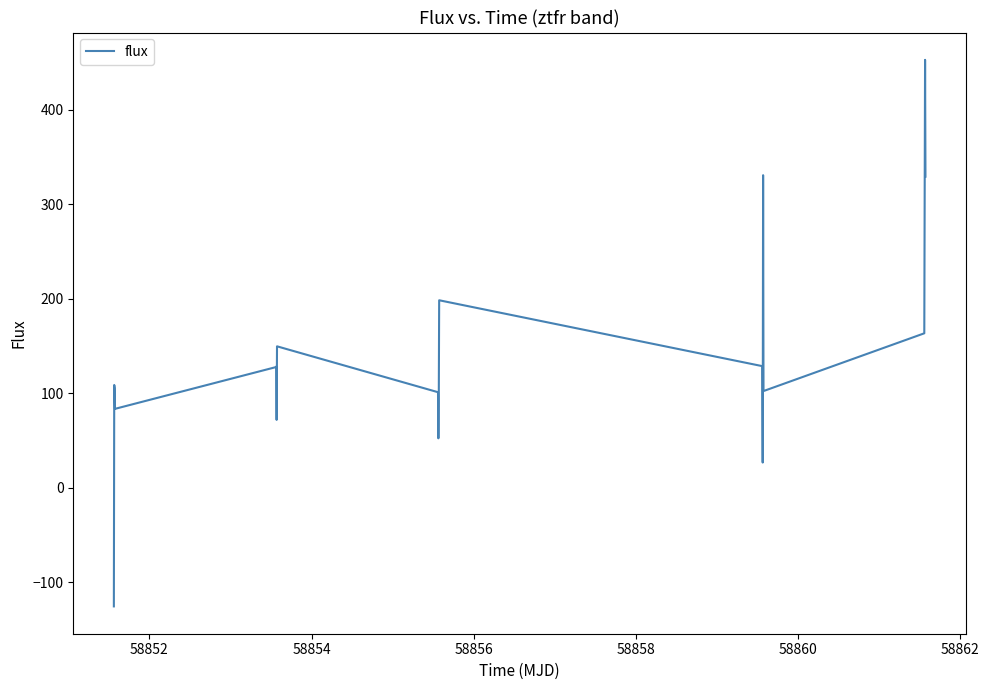

What is the greatest value displayed?

452.5